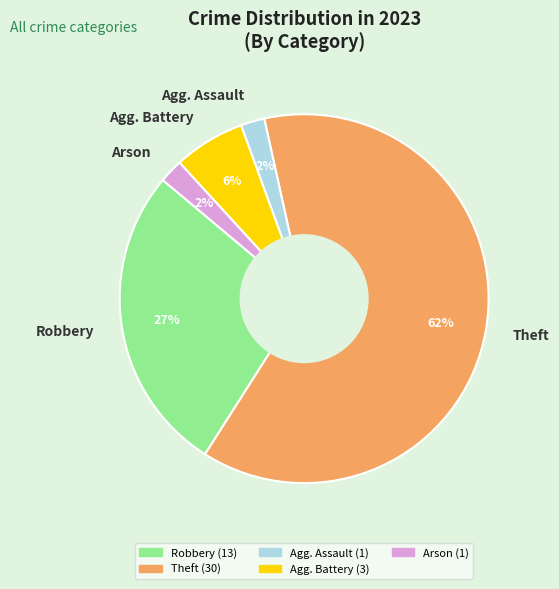

To the nearest percent, what is the difference between the Agg. Assault and Agg. Battery slice percentages?

4%